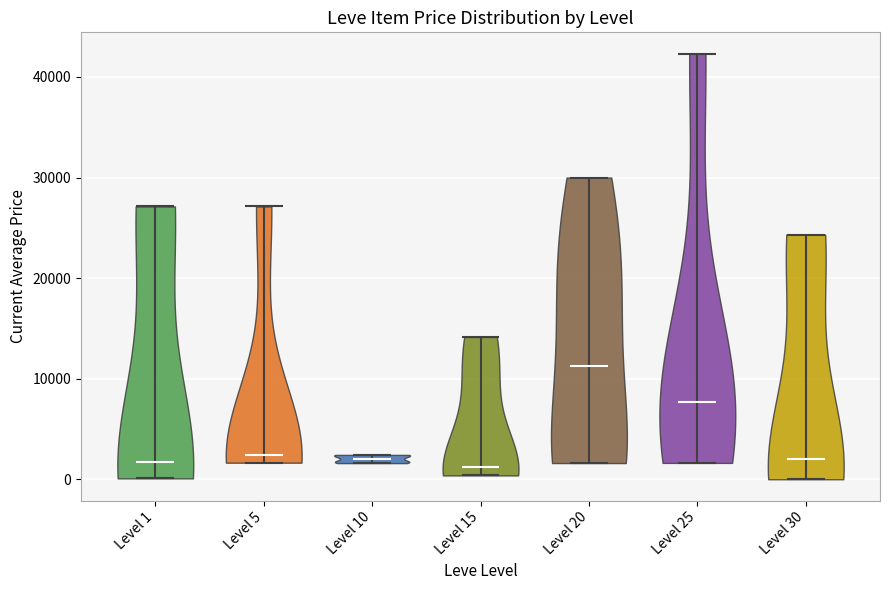

Reading left to right, read every violin against the y-axis: where its median line is, and the lowest and highest points it reaches. The values are not printed on the chart, so give them approximately, as read against the axis.

Level 1: median line 2000, lowest point 0, highest point 27000
Level 5: median line 2000, lowest point 2000, highest point 27000
Level 10: median line 2000, lowest point 2000, highest point 2000
Level 15: median line 1000, lowest point 0, highest point 14000
Level 20: median line 11000, lowest point 2000, highest point 30000
Level 25: median line 8000, lowest point 2000, highest point 42000
Level 30: median line 2000, lowest point 0, highest point 24000